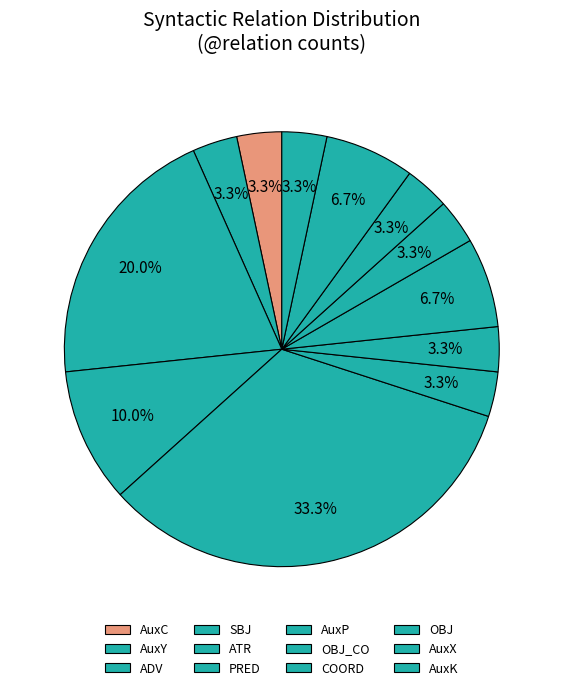

How many segments does this pie chart have?

12